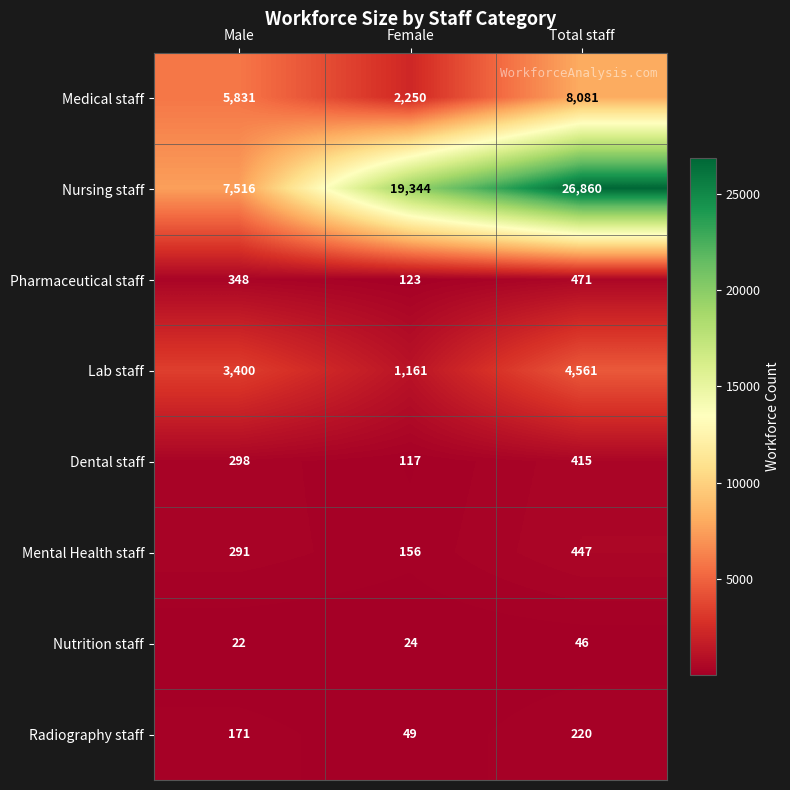

Reading right to left, list all the values displayed in this chart.

Medical staff: Total staff=8081	Female=2250	Male=5831
Nursing staff: Total staff=26860	Female=19344	Male=7516
Pharmaceutical staff: Total staff=471	Female=123	Male=348
Lab staff: Total staff=4561	Female=1161	Male=3400
Dental staff: Total staff=415	Female=117	Male=298
Mental Health staff: Total staff=447	Female=156	Male=291
Nutrition staff: Total staff=46	Female=24	Male=22
Radiography staff: Total staff=220	Female=49	Male=171